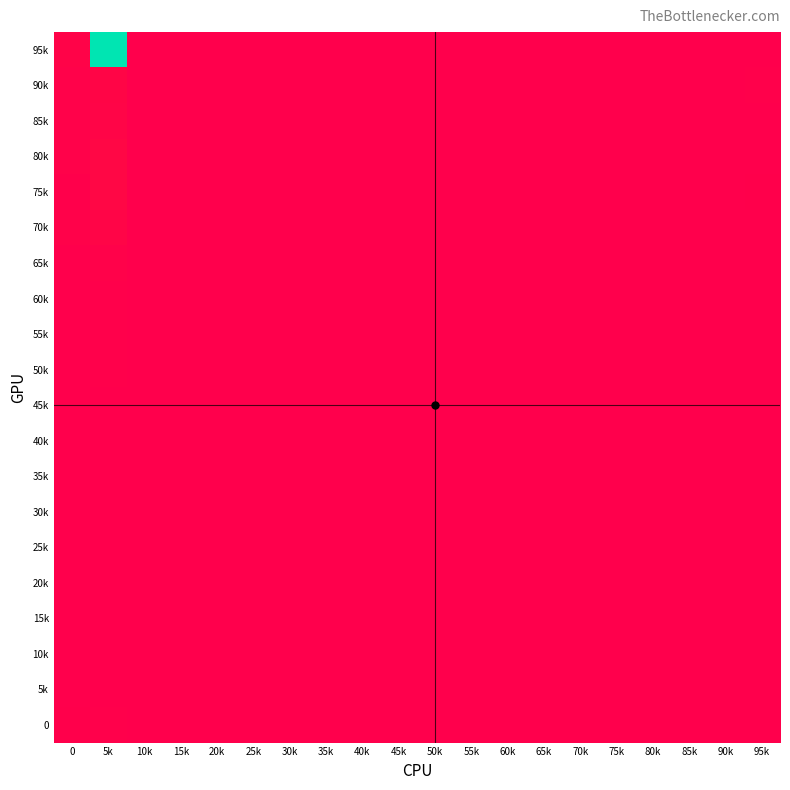

At how many categories does at least one series exceed 429?

1